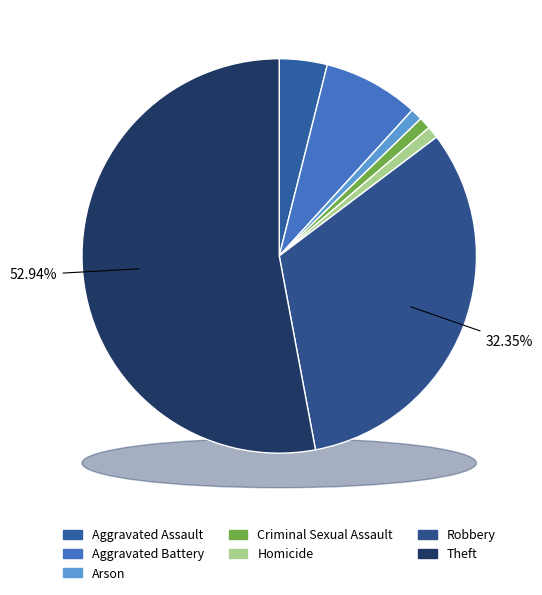

The Arson slice represents 1% of the pie. True or false?

True